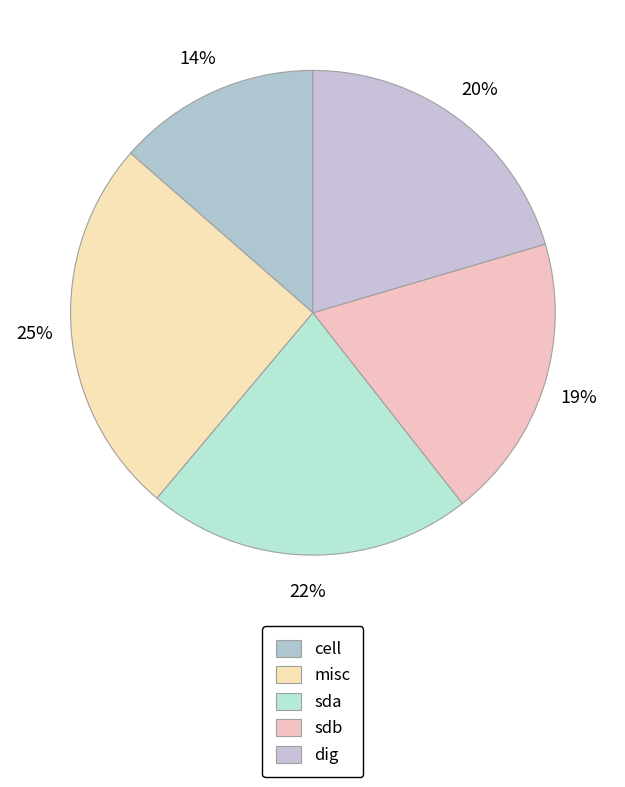

Which slice is the smallest?

cell